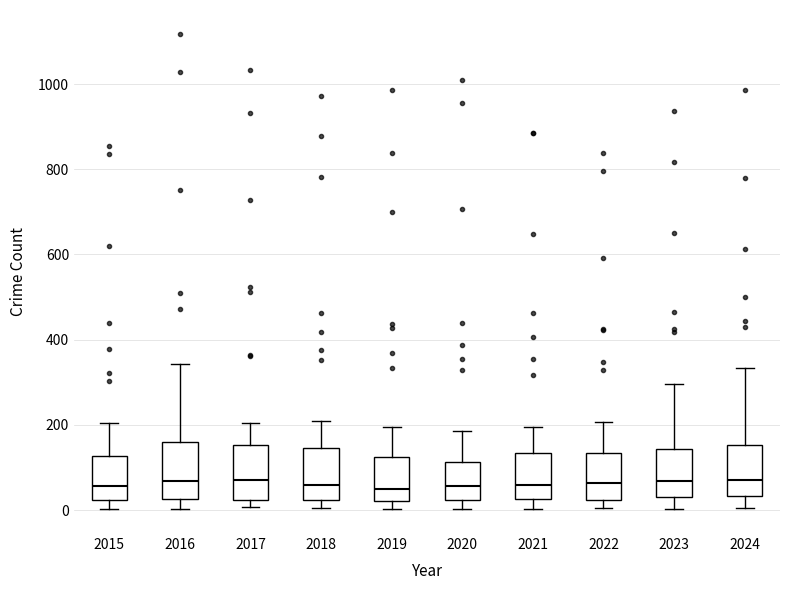

Reading left to right, read every box against the y-axis: the position of its median line, the range the box covers, and the ends of its whiskers. The values are not printed on the chart, so give them approximately, as read against the axis.

2015: median 60, box 20 to 120, whiskers 0 to 200
2016: median 60, box 20 to 160, whiskers 0 to 340
2017: median 60, box 20 to 160, whiskers 0 to 200
2018: median 60, box 20 to 140, whiskers 0 to 200
2019: median 40, box 20 to 120, whiskers 0 to 200
2020: median 60, box 20 to 120, whiskers 0 to 180
2021: median 60, box 20 to 140, whiskers 0 to 200
2022: median 60, box 20 to 140, whiskers 0 to 200
2023: median 60, box 20 to 140, whiskers 0 to 300
2024: median 80, box 40 to 160, whiskers 0 to 340